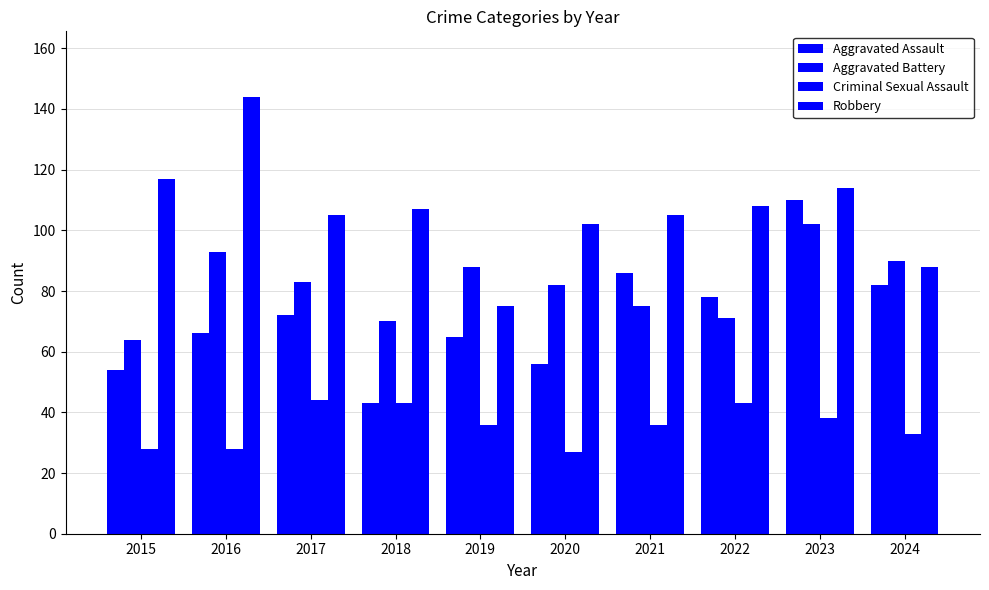

At which category is the sum across all series the highest?

2023